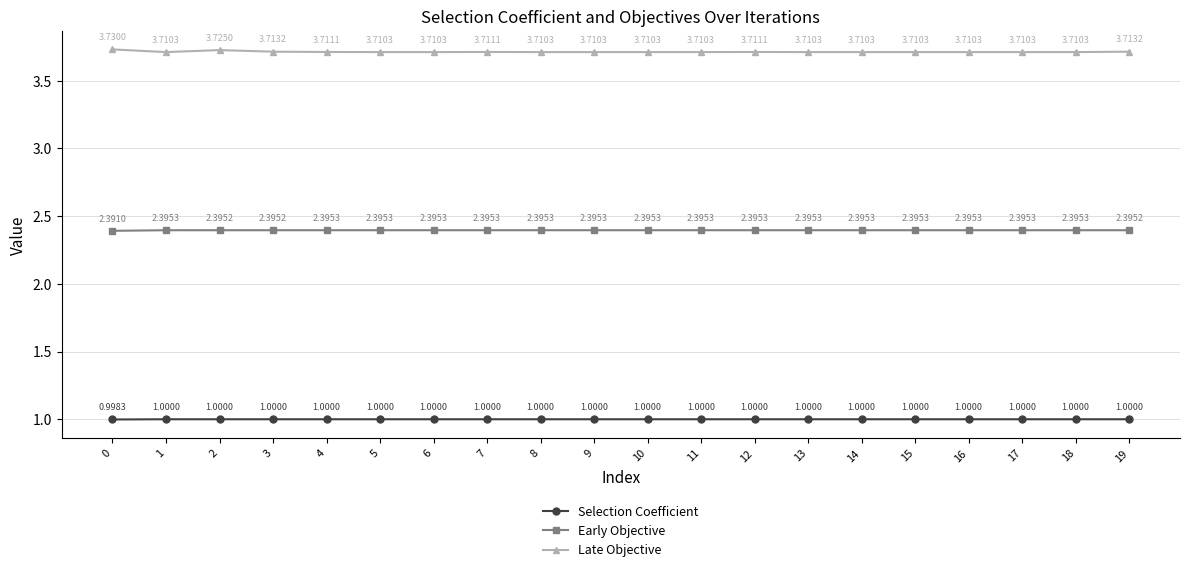

How many lines are shown in the chart?

3